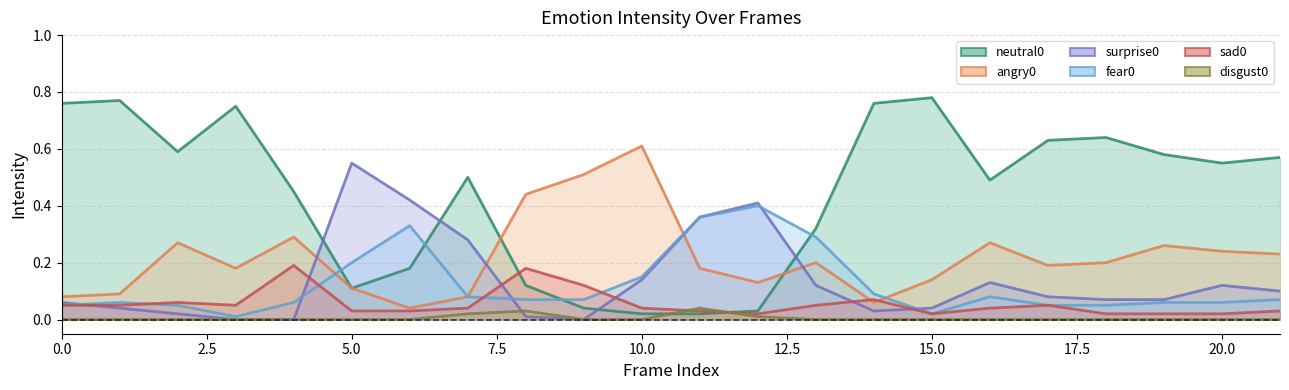

The fear0_line series shows 0.1 at 17. True or false?

False